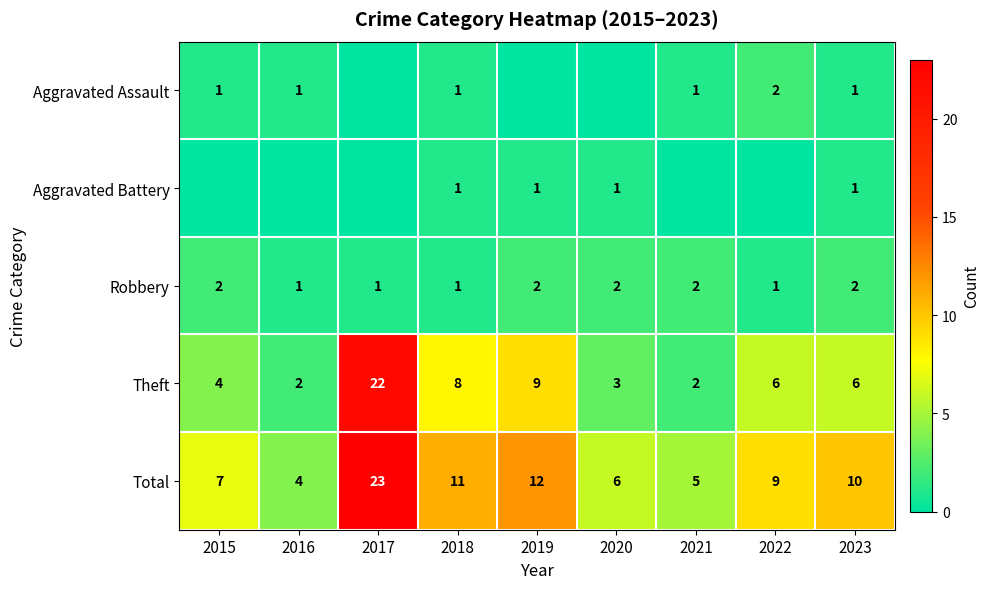

Where does the Theft series first go above 6?

2017